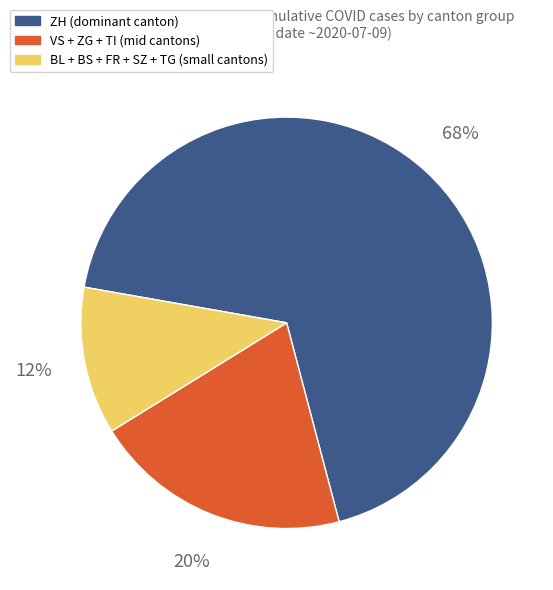

Does any single category account for the majority?

Yes